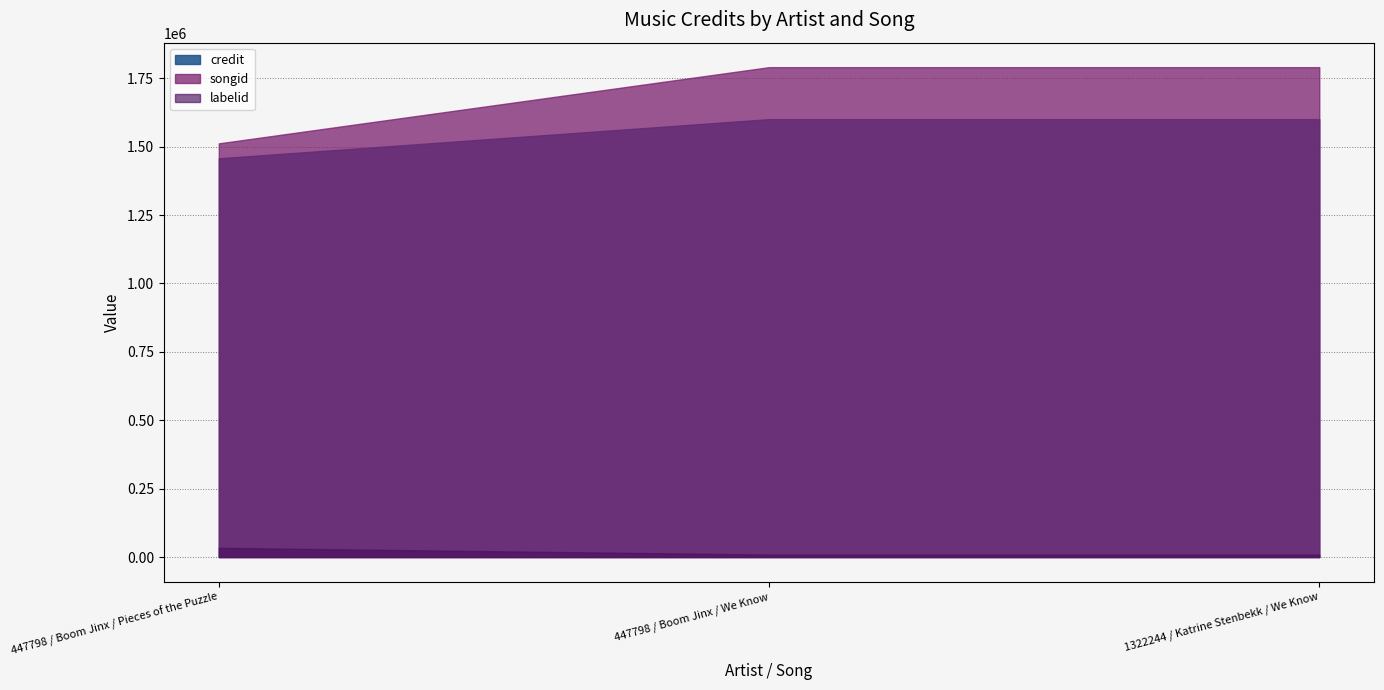

List the series in order of their peak value, lowest first.

labelid, credit, songid